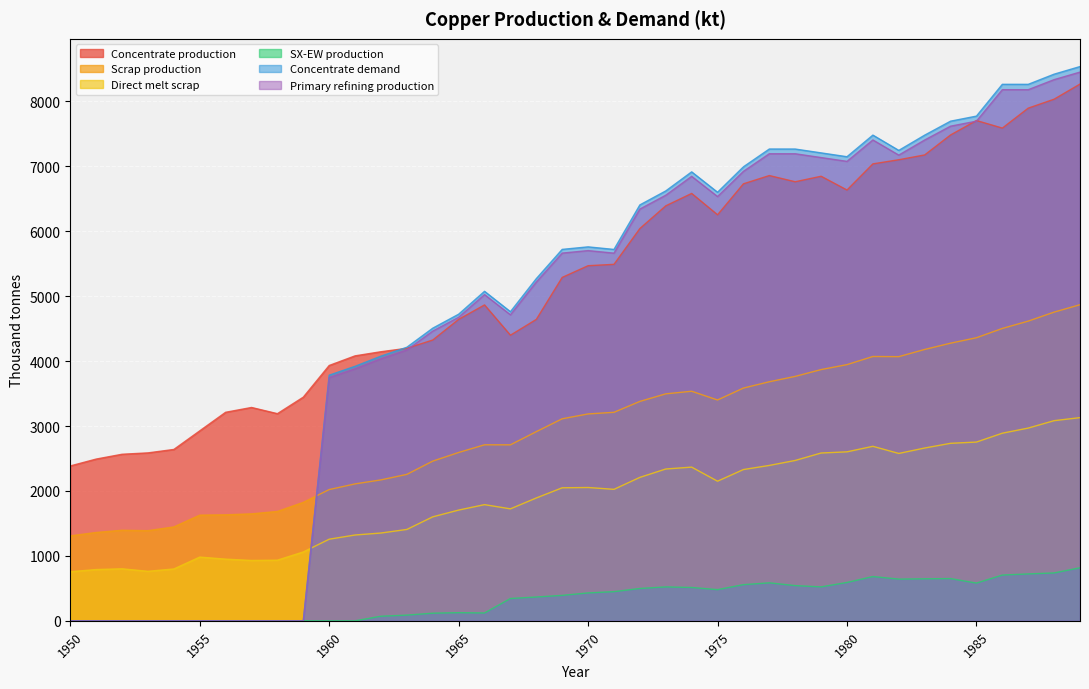

What is the difference between the Concentrate demand values at 1961 and 1972?

2486.0